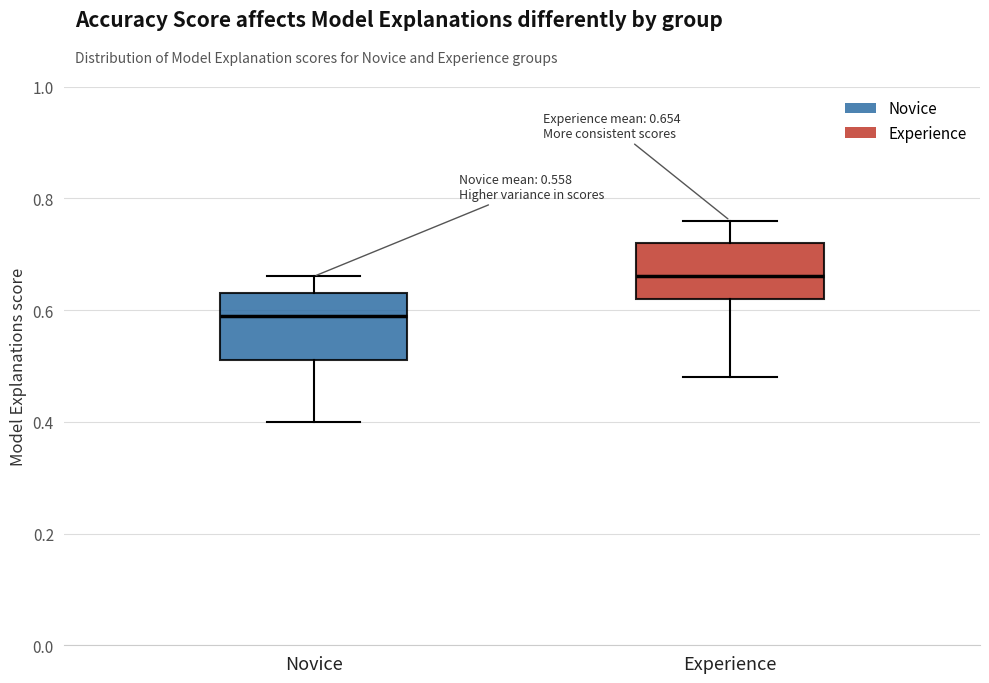

Which box's median line is the lowest?

Novice